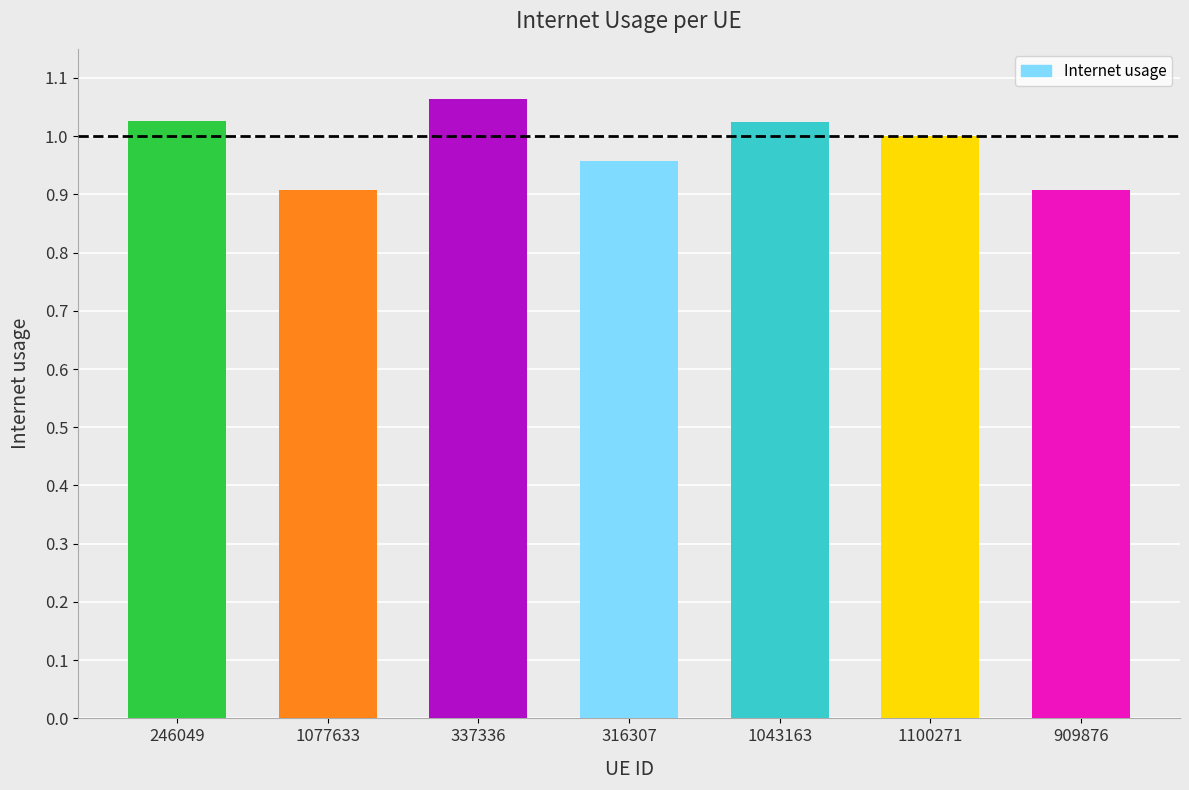

What is the label of the 5th bar from the right?

337336